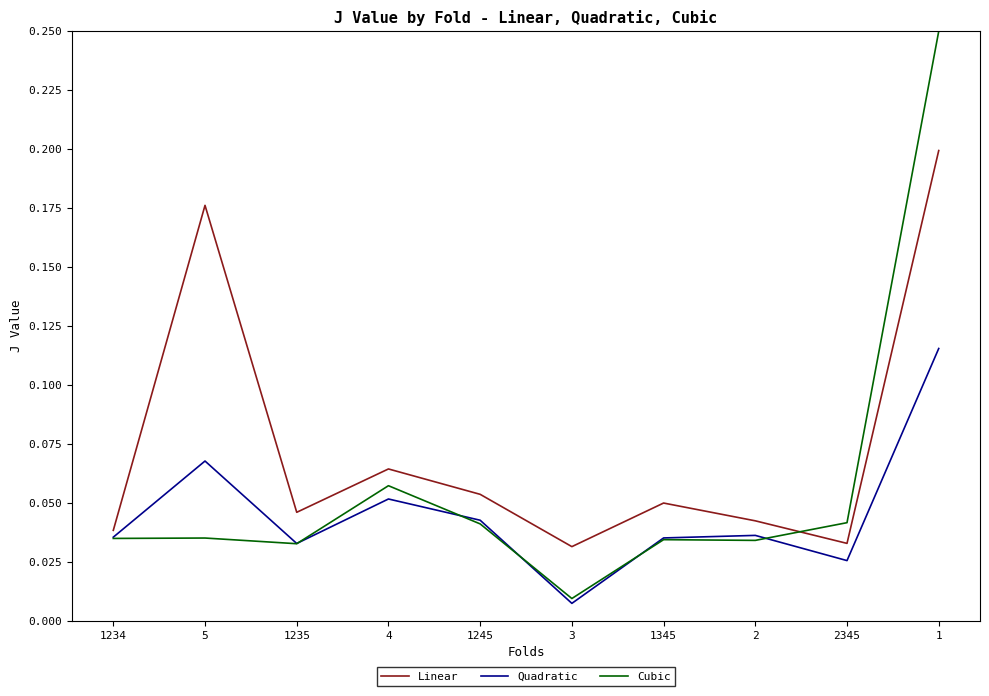

At how many categories does at least one series exceed 0?

10